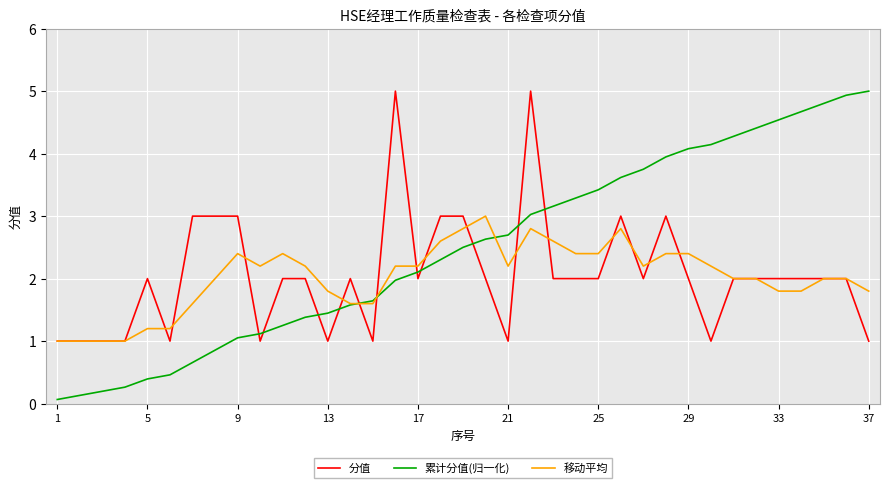

At how many categories does at least one series exceed 4?

11